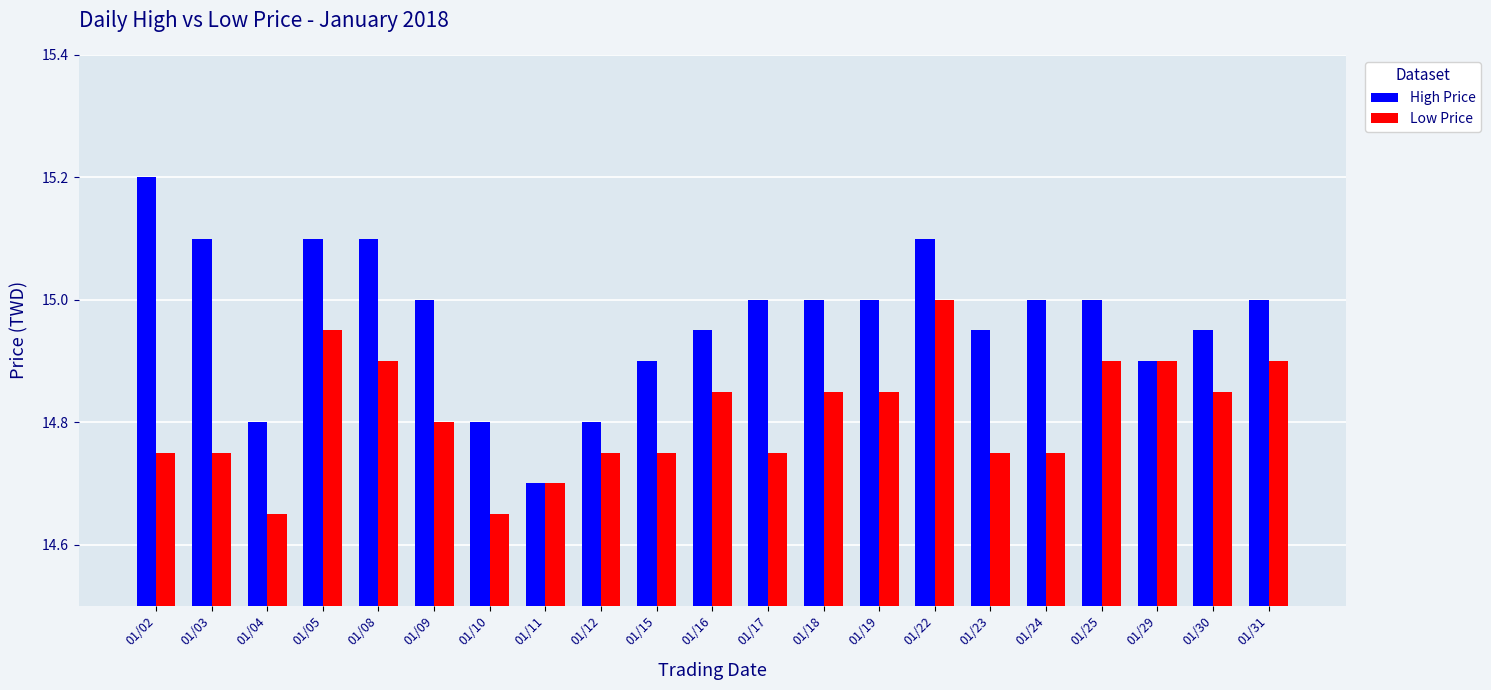

At which label is High Price closest to 14?

01/11